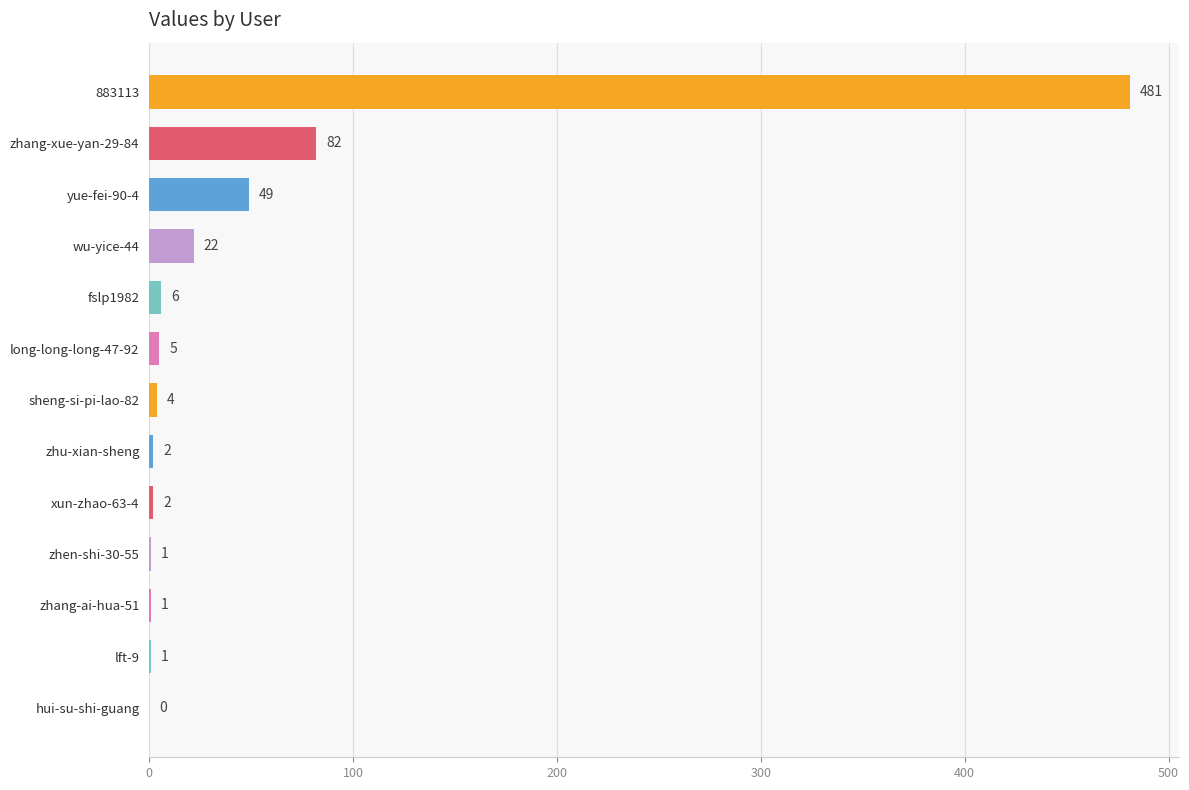

What is the greatest value displayed?

481